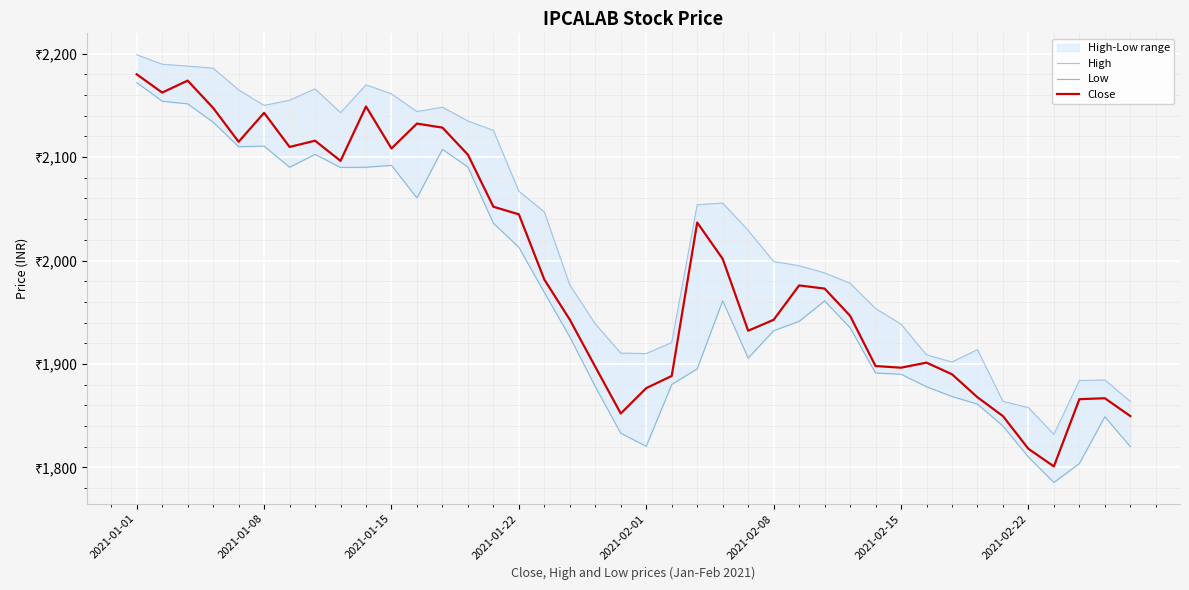

What value does the Low series have at 18?

1878.1